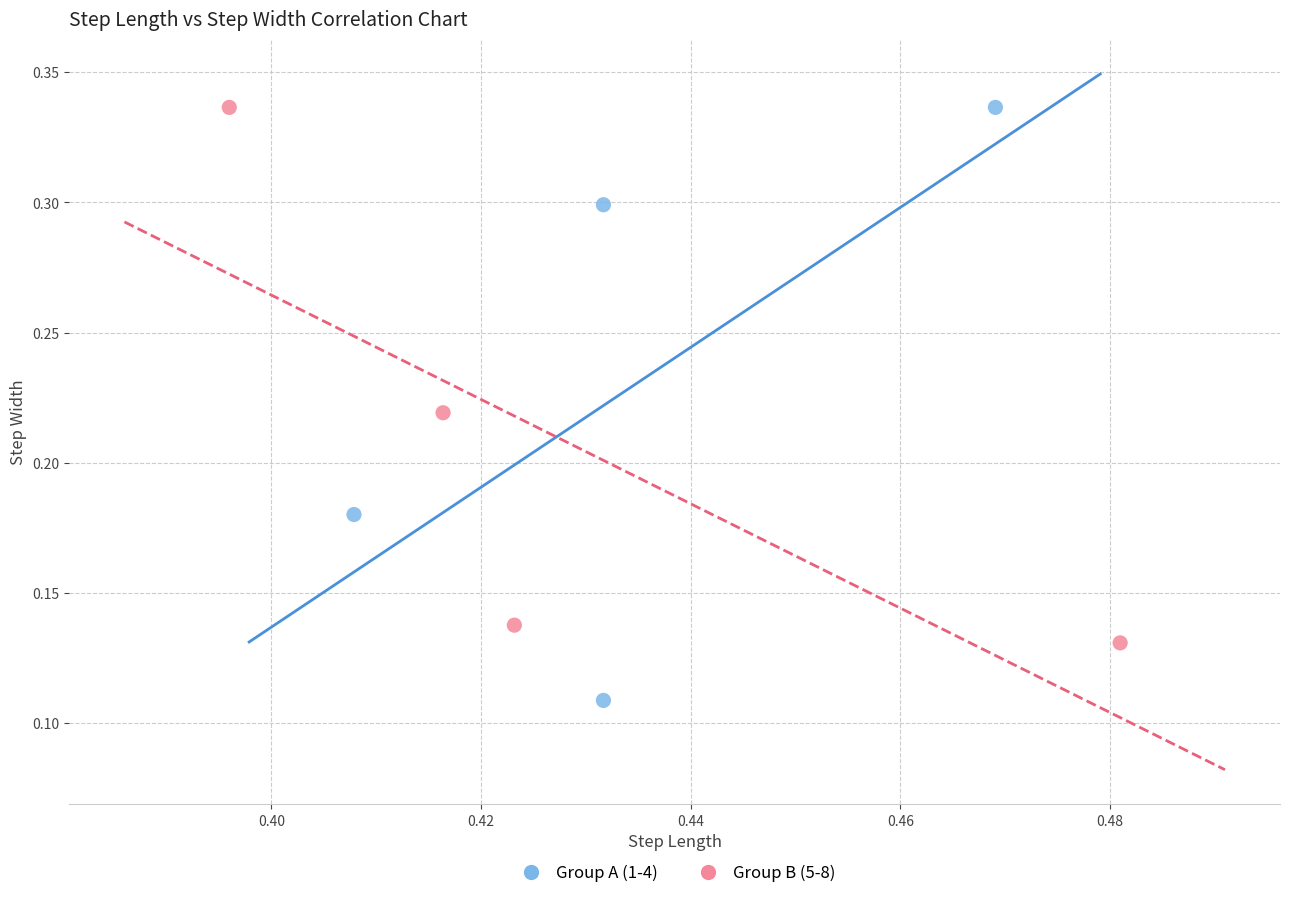

Which series reaches the minimum Y coordinate?

Group A (1-4)